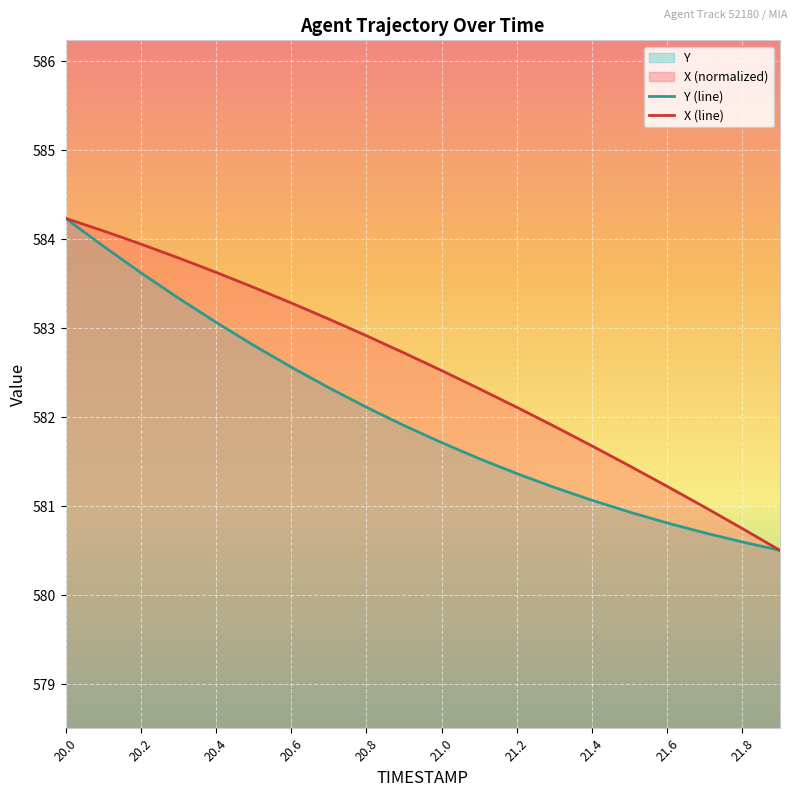

List the series in order of their overall mean, highest first.

X (line), Y (line)